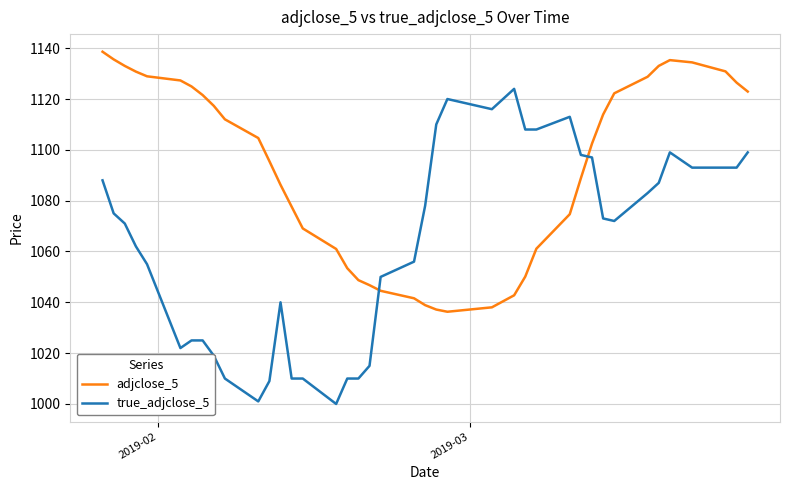

Which series has the largest total across all categories?

adjclose_5